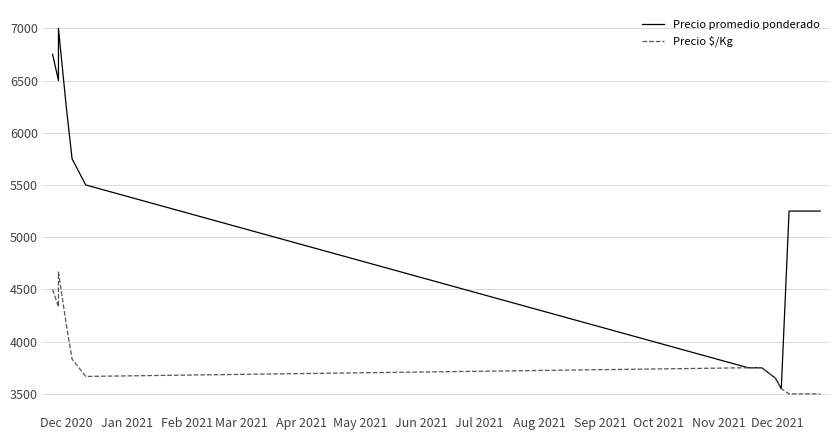

True or false: Precio $/Kg and Precio promedio ponderado intersect in this chart.

False